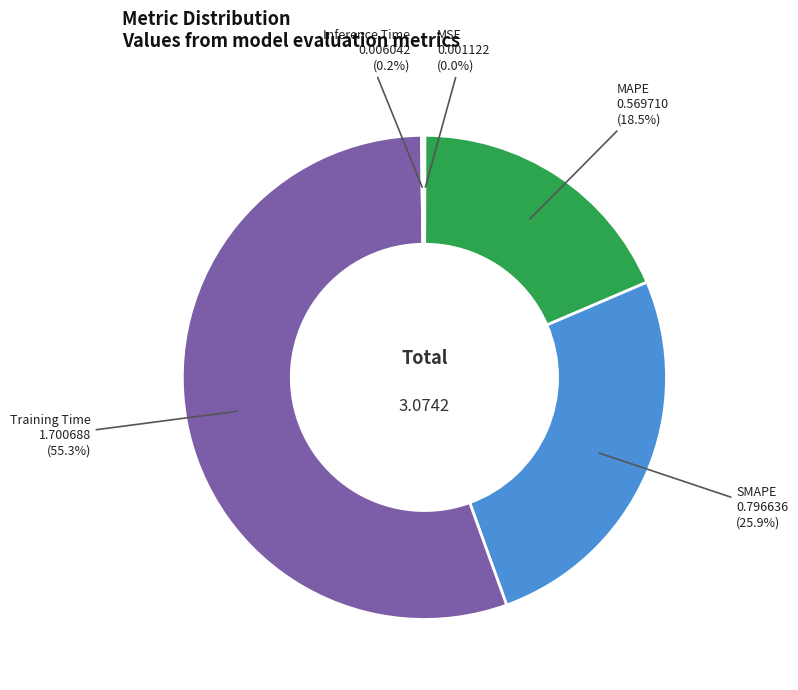

Which category has the biggest portion of the pie?

Training Time